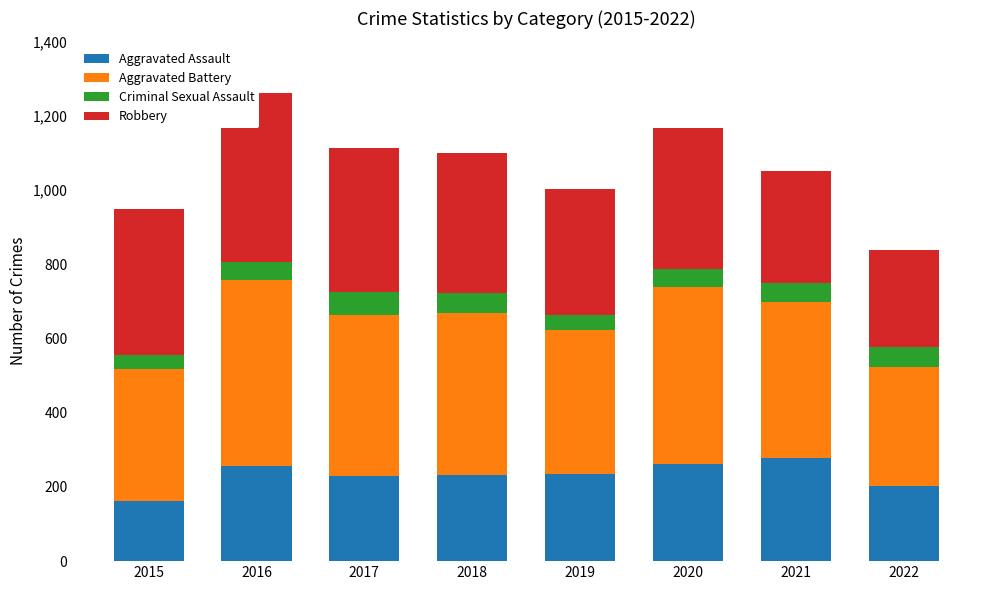

What value does the Aggravated Assault series have at 2019?

235